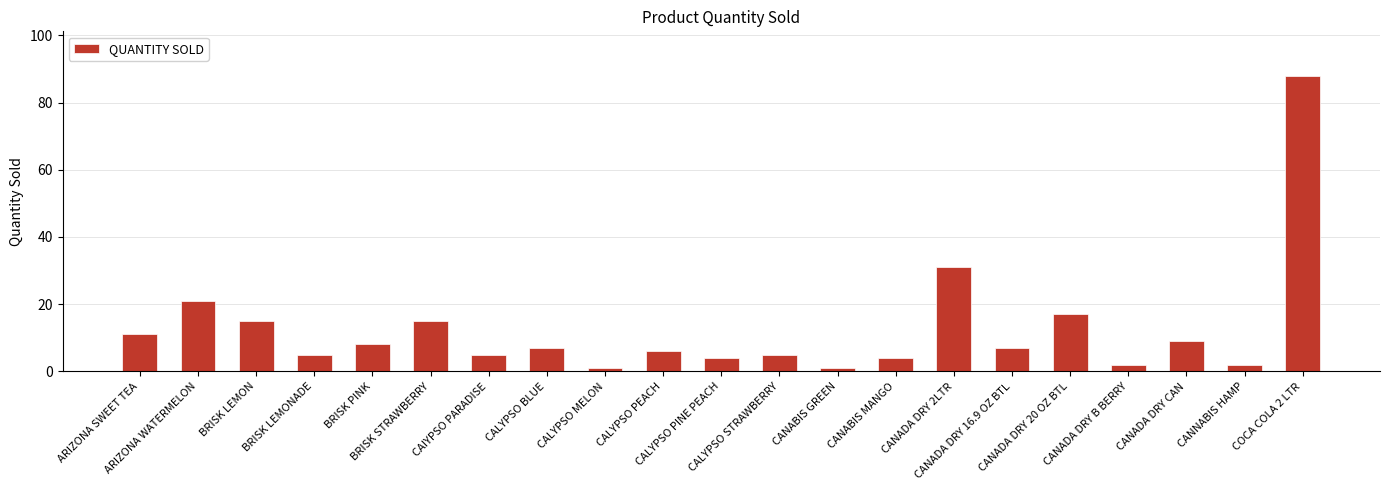

Reading right to left, list all the values displayed in this chart.

COCA COLA 2 LTR=88	CANNABIS HAMP=2	CANADA DRY CAN=9	CANADA DRY B BERRY=2	CANADA DRY 20 OZ BTL=17	CANADA DRY 16.9 OZ BTL=7	CANADA DRY 2LTR=31	CANABIS MANGO=4	CANABIS GREEN=1	CALYPSO STRAWBERRY=5	CALYPSO PINE PEACH=4	CALYPSO PEACH=6	CALYPSO MELON=1	CALYPSO BLUE=7	CAIYPSO PARADISE=5	BRISK STRAWBERRY=15	BRISK PINK=8	BRISK LEMONADE=5	BRISK LEMON=15	ARIZONA WATERMELON=21	ARIZONA SWEET TEA=11